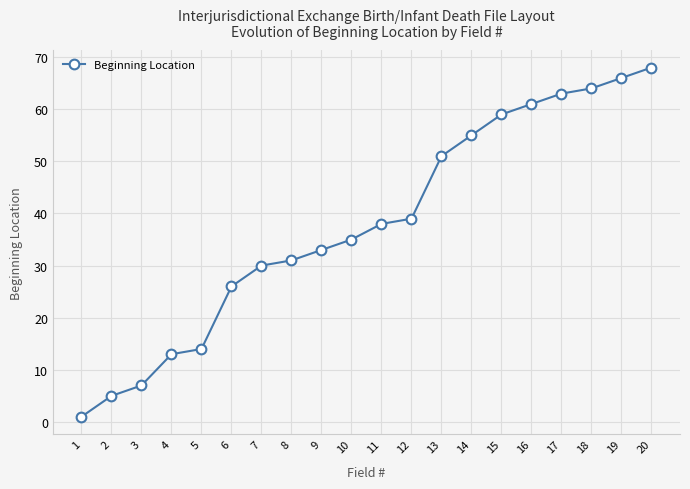

The chart shows a value of 24 at 14. True or false?

False